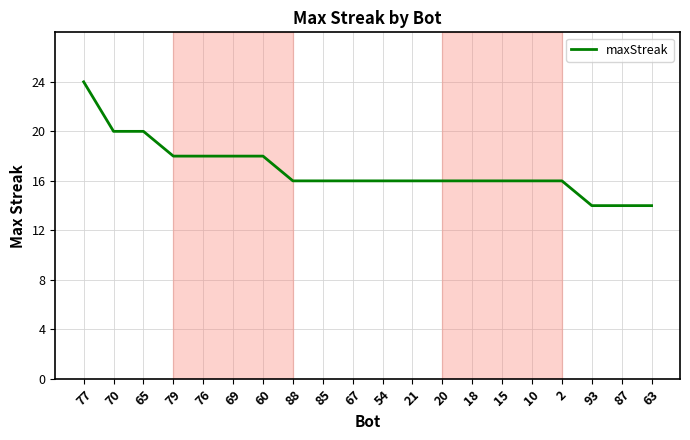

True or false: the data shows 14 at 87.

True